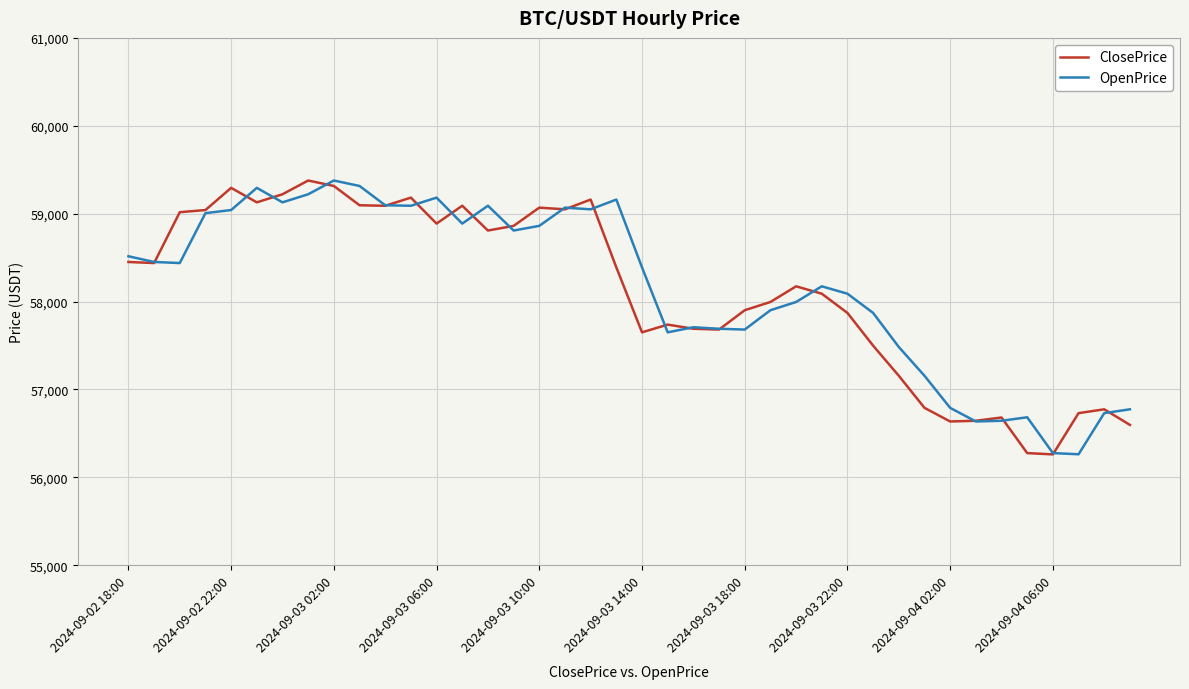

Is this an area chart (filled region under the line)?

No